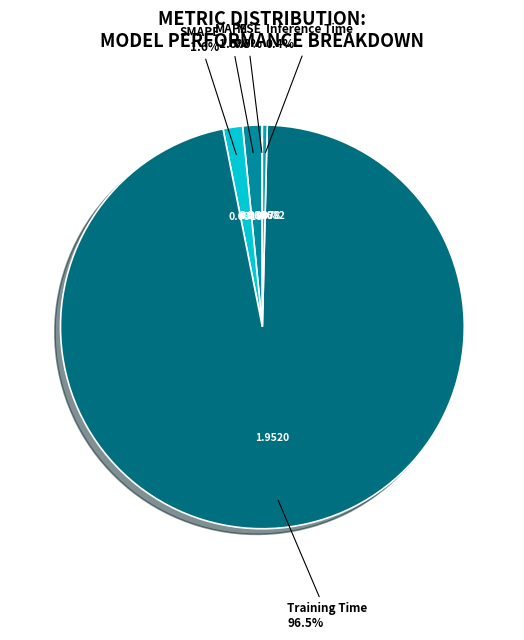

Which has a higher value, MAPE or Inference Time?

MAPE